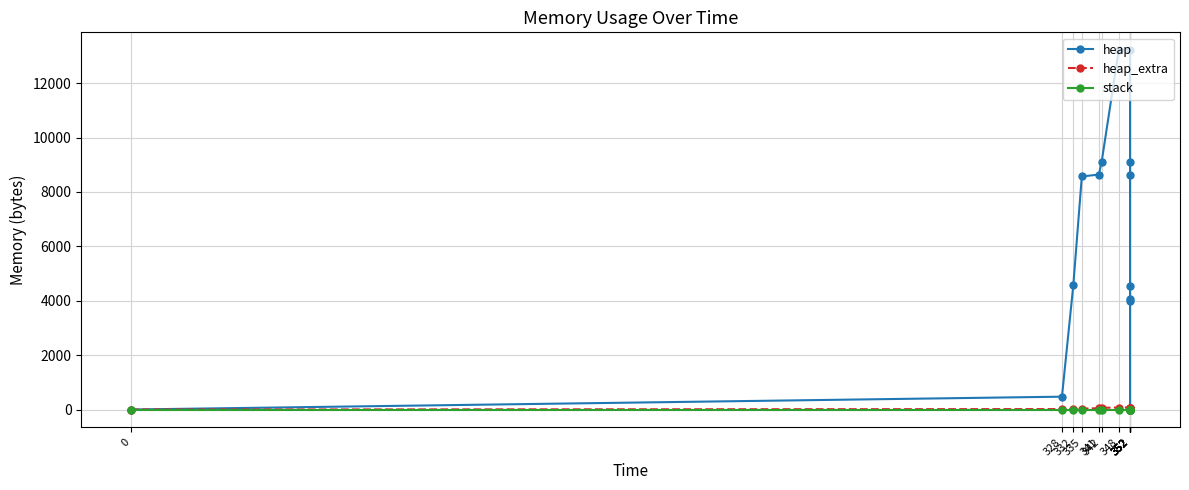

At which category is the sum across all series the highest?

348